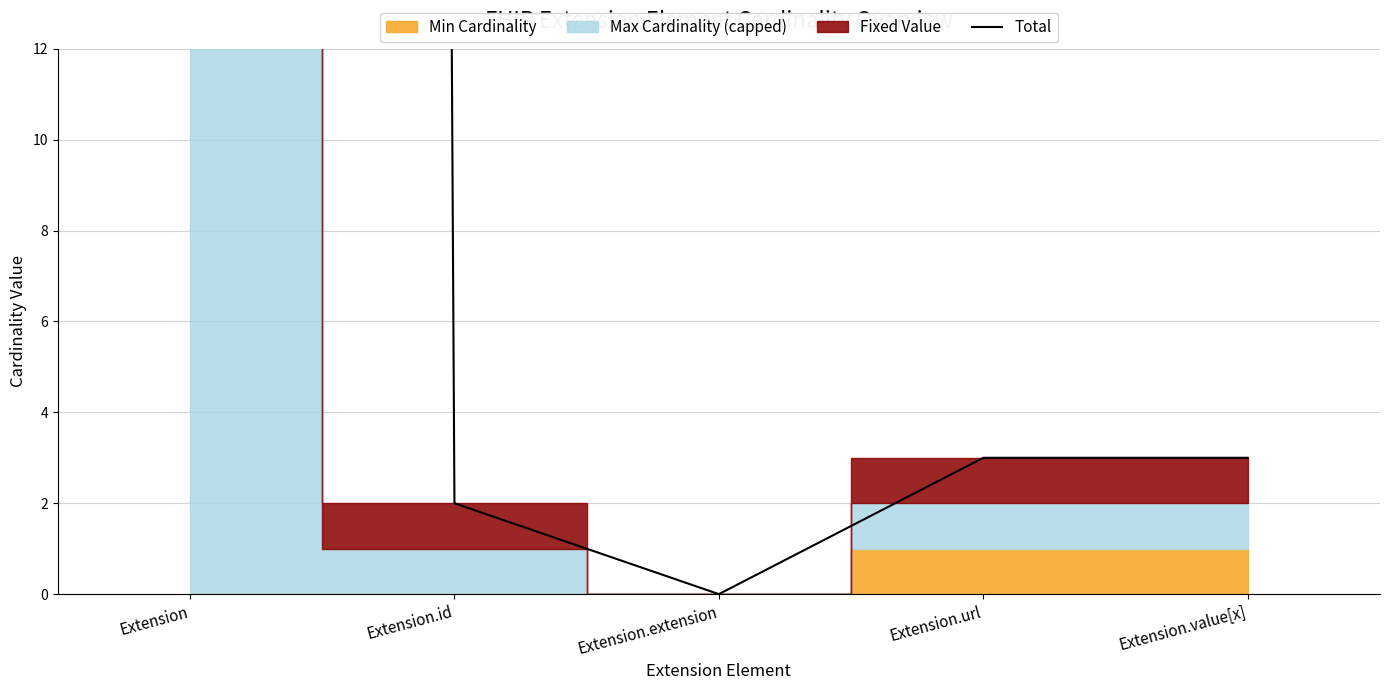

Rank the categories by value from highest to lowest.

Extension, Extension.url, Extension.value[x], Extension.id, Extension.extension